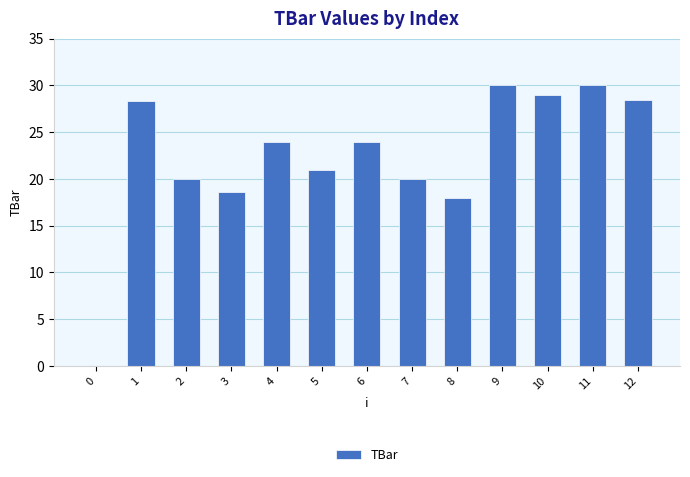

What is the change in value from 1 to 9?

+1.6